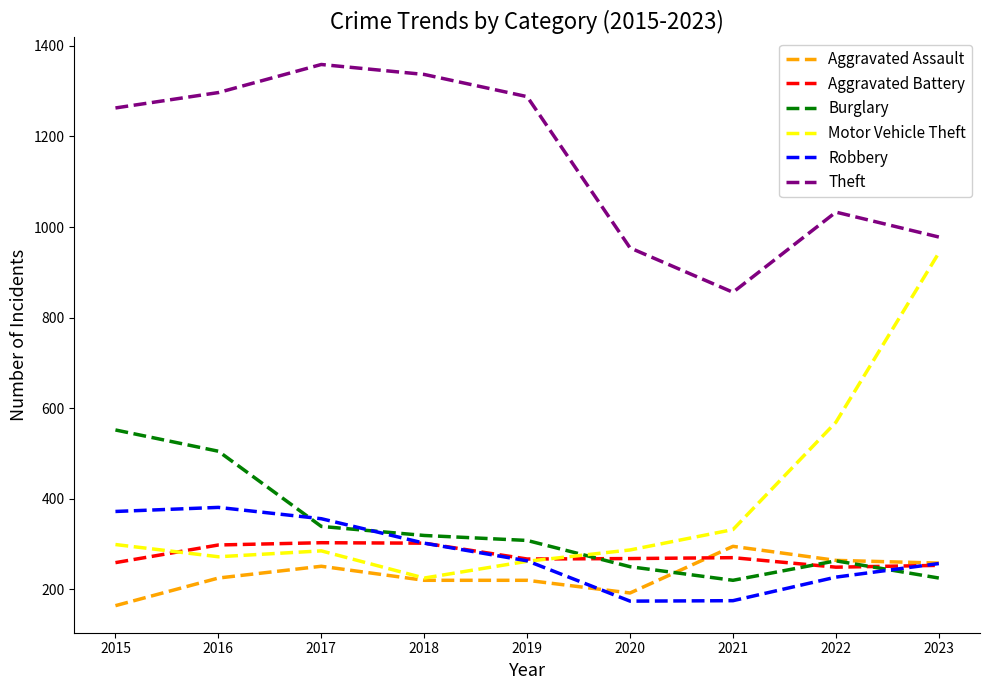

What is the spread (max minus min) of values at 2015?

1099